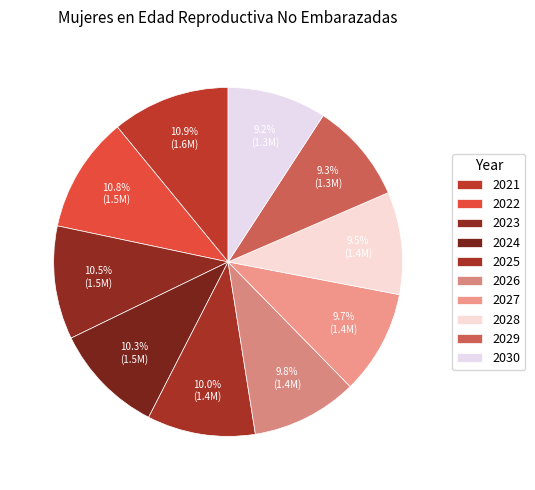

To the nearest percent, what portion does 2024 represent?

10%